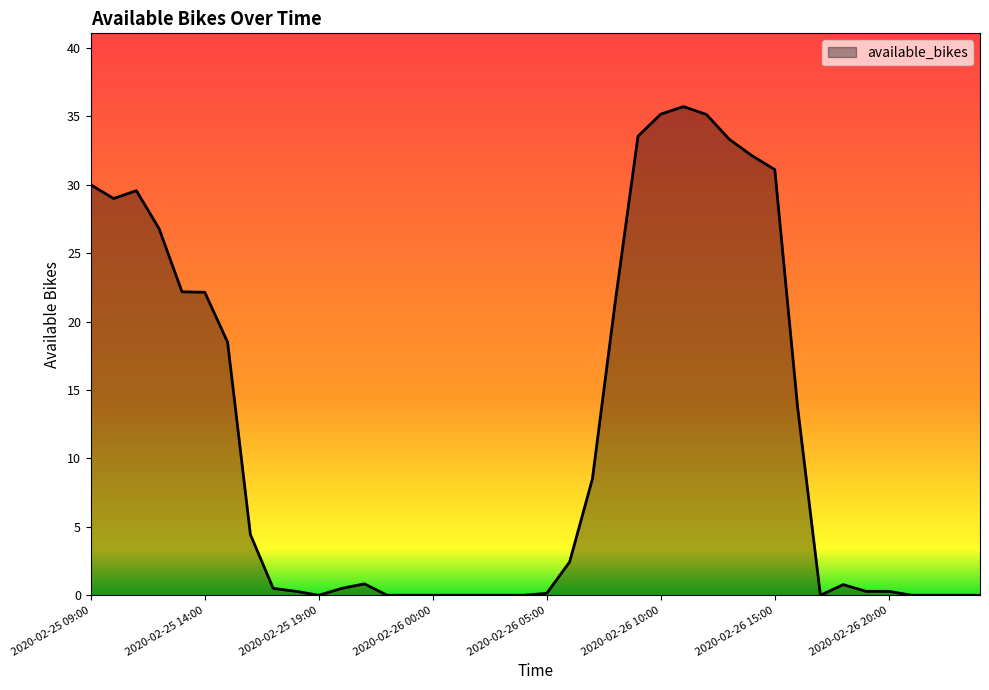

What is the difference between the maximum and minimum values?

35.7